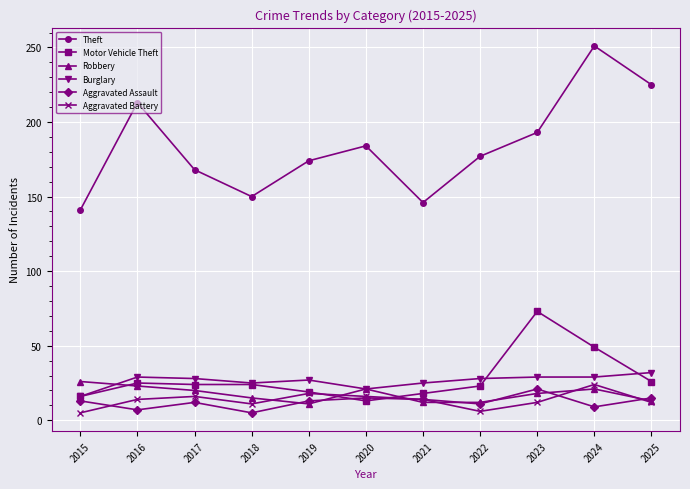

What is the value of the Robbery point at the 2nd from the left?

23